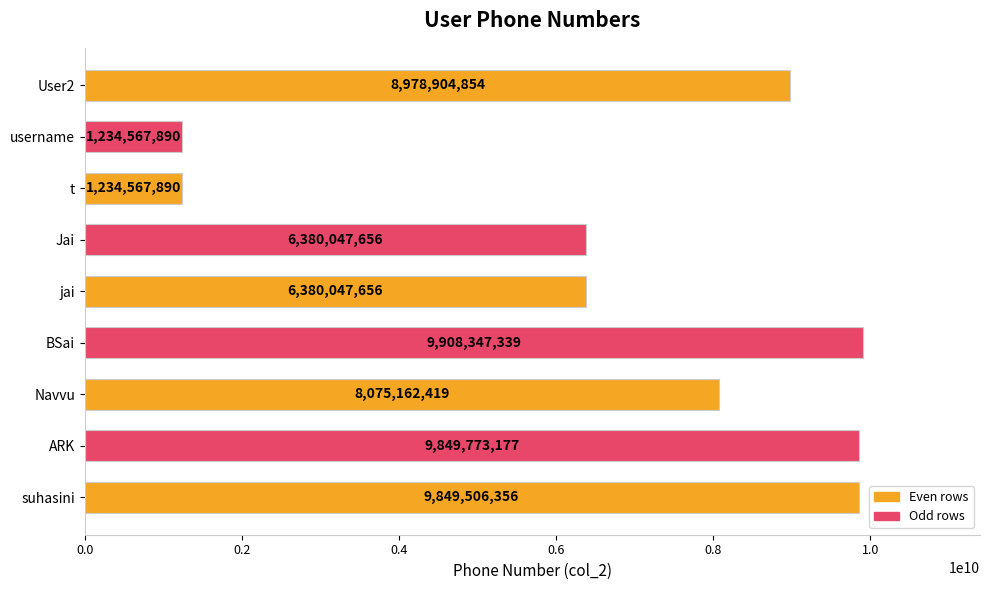

The value at BSai is 14764547207. True or false?

False